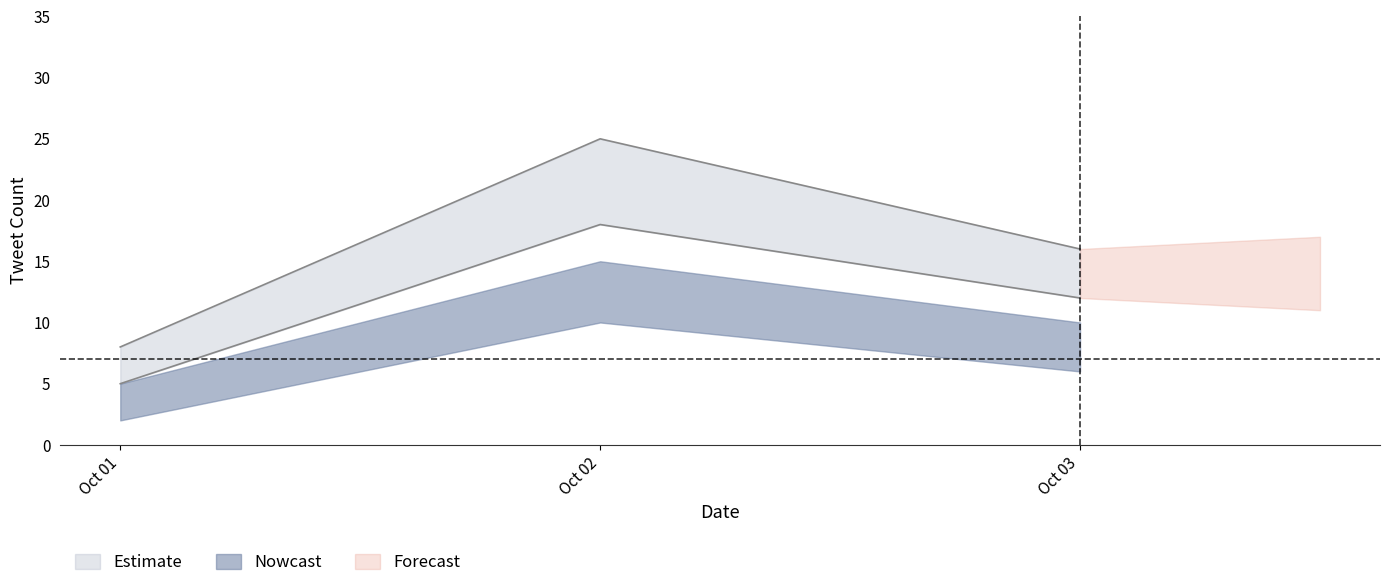

What is the value of the tweet_count_upper point at the 3rd from the left?

16